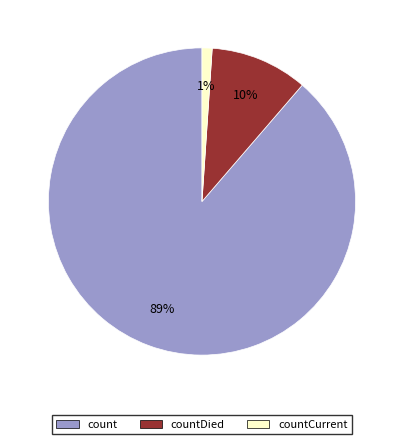

Count the number of slices in the pie.

3